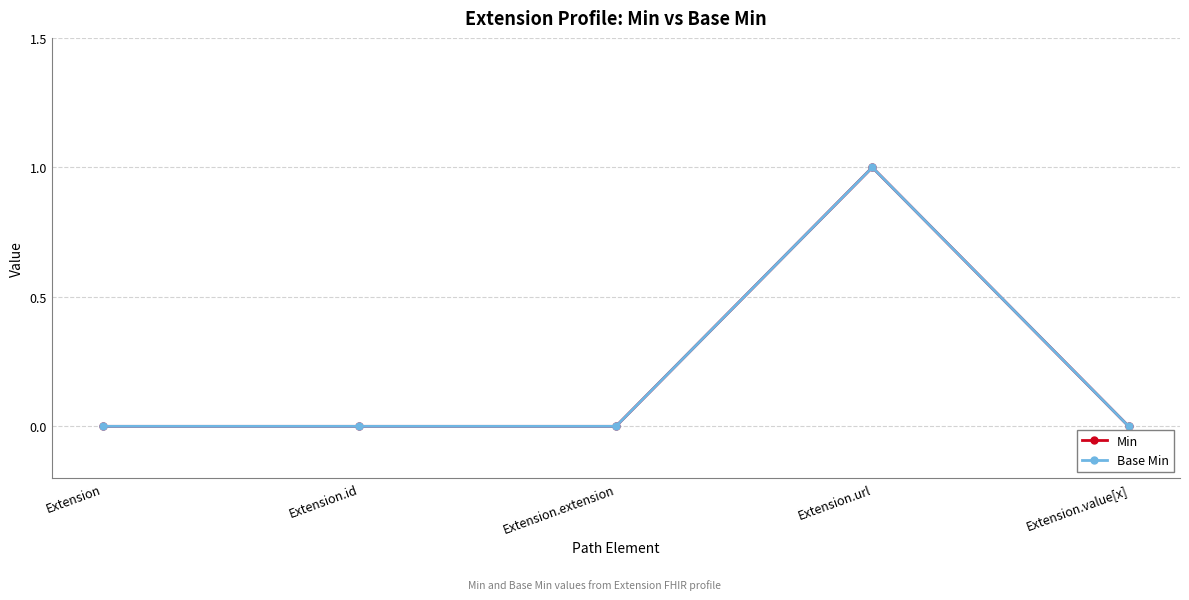

True or false: Min and Base Min intersect in this chart.

False